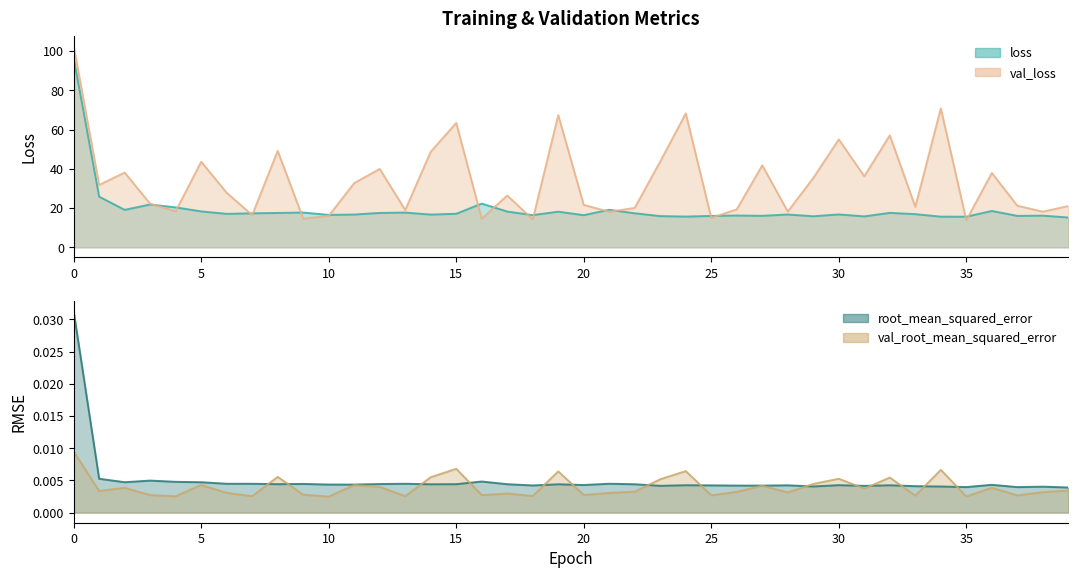

The loss series shows 26.3 at 33. True or false?

False